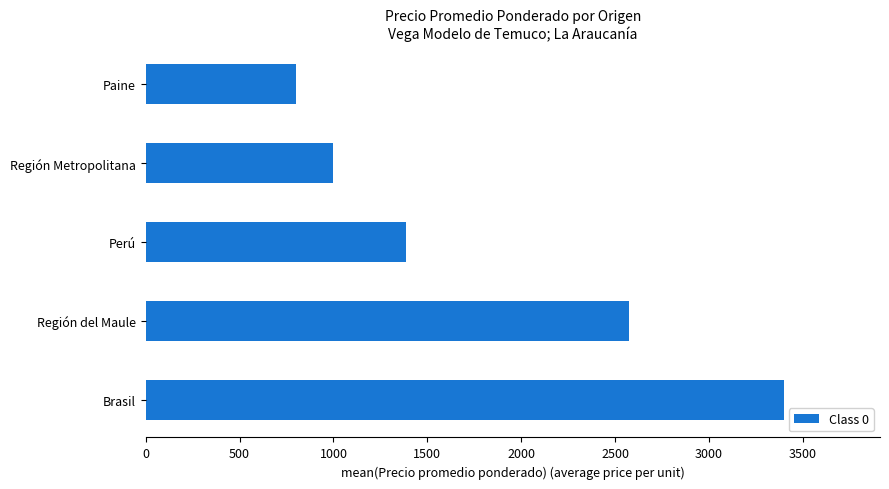

How many bars are there in total?

5